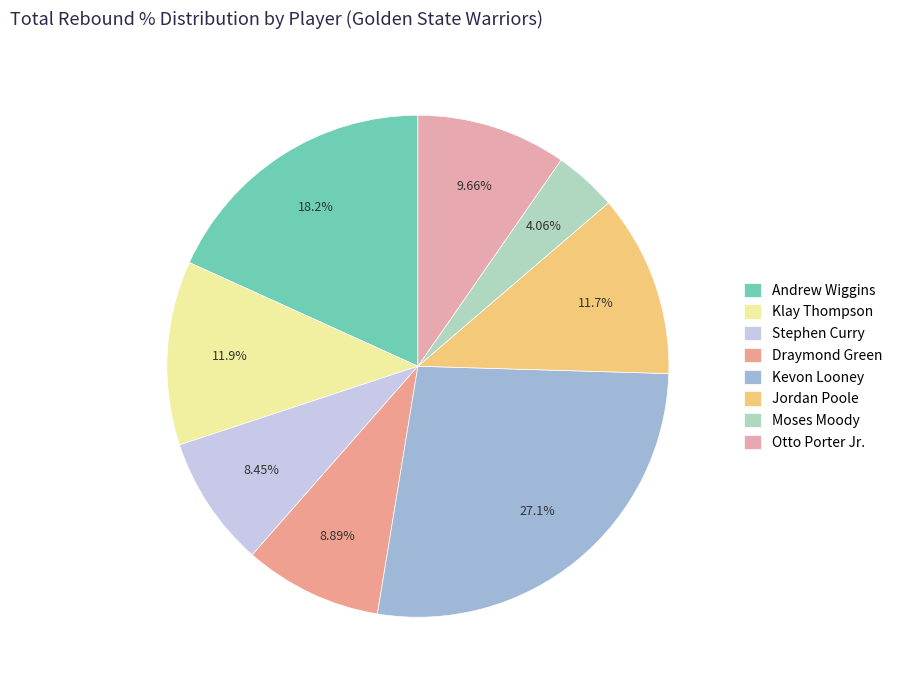

To the nearest percent, what portion does Klay Thompson represent?

12%